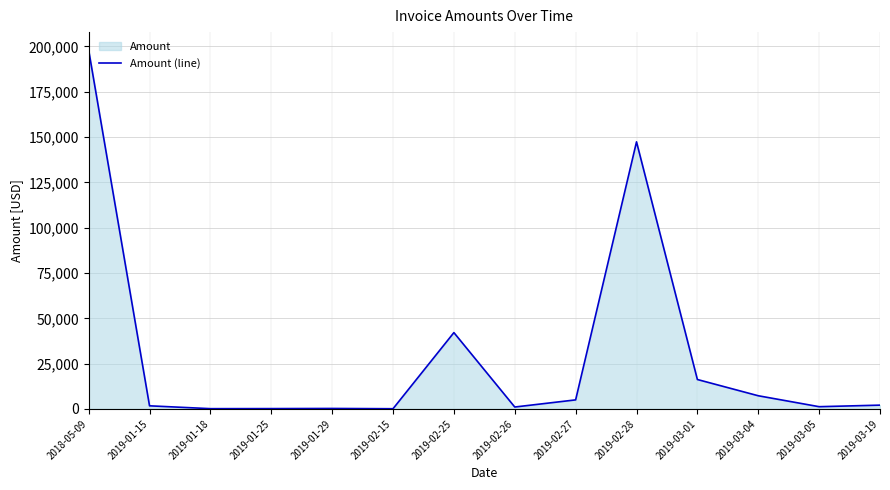

What is the label of the 6th point from the right?

2019-02-27